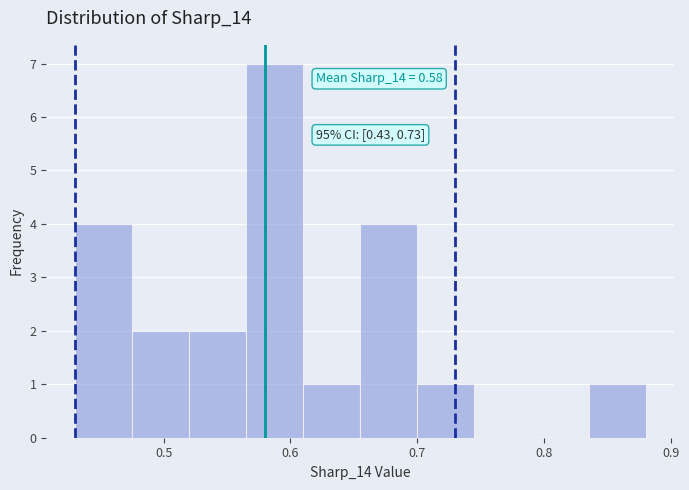

Which range on the x-axis has the tallest bar?

0.565 to 0.610